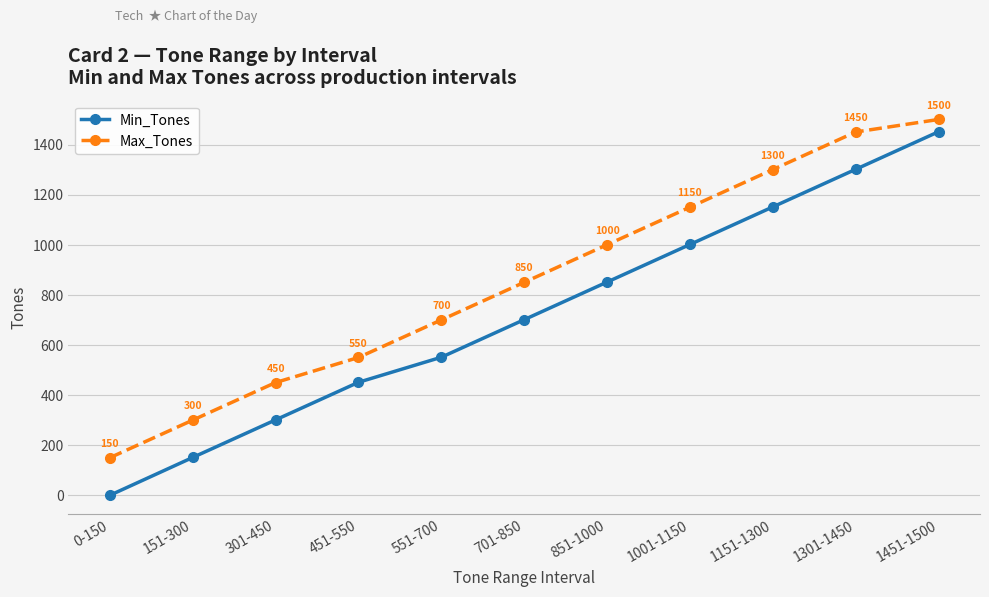

The value of Min_Tones at 1451-1500 is 1451. True or false?

True